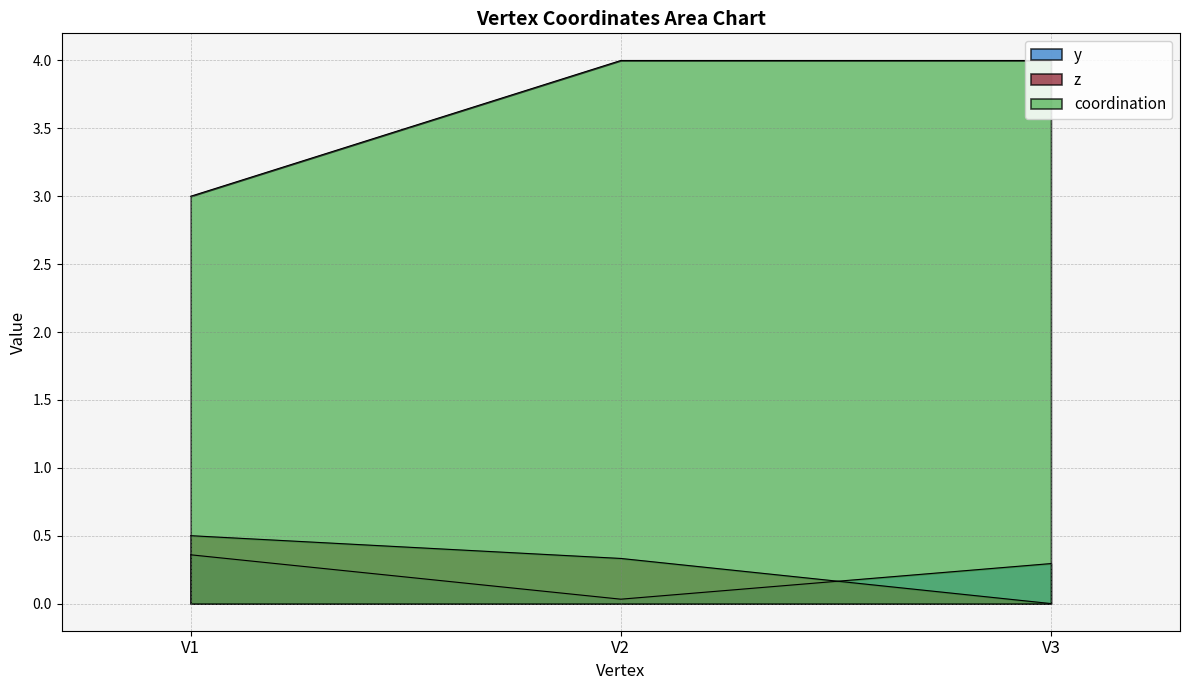

Which label corresponds to the smallest value in the chart?

V3